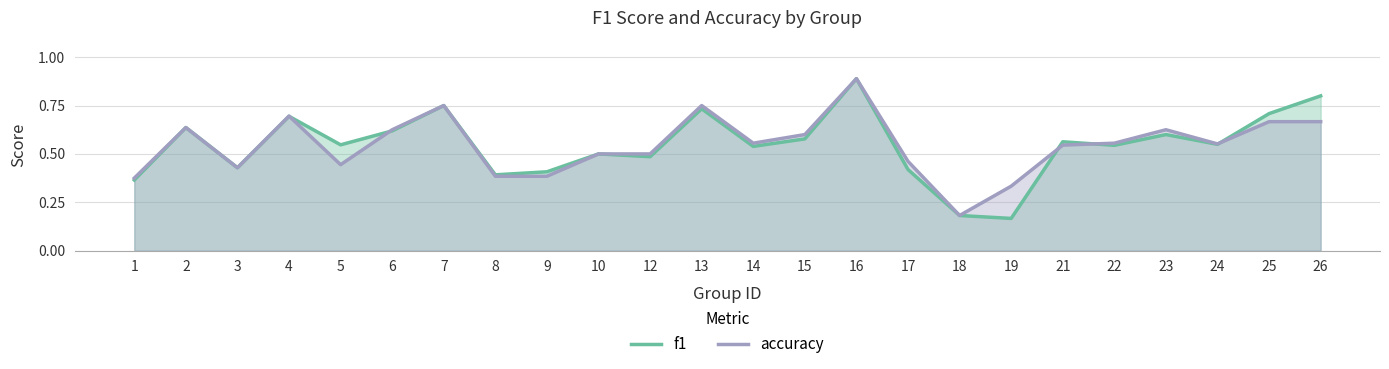

What is the smallest value displayed?

0.2